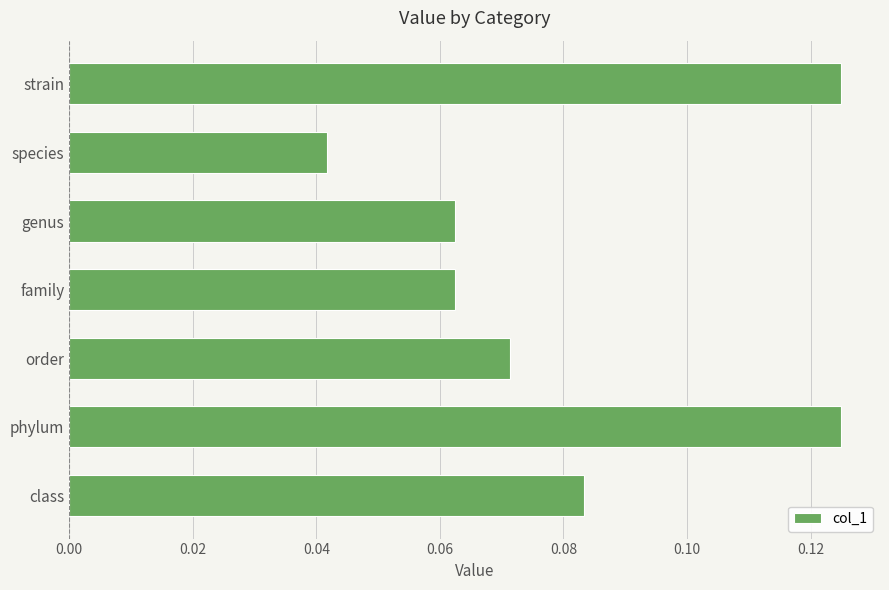

The chart shows a value of 0.1 at species. True or false?

False